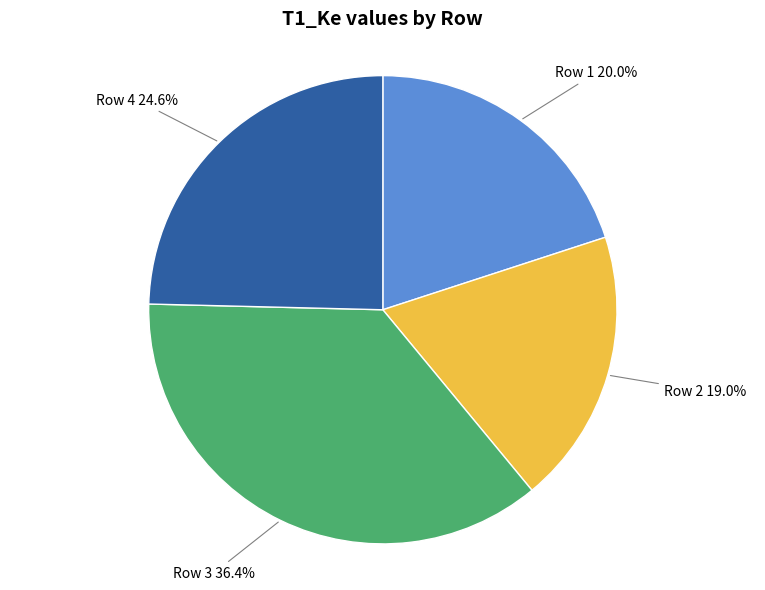

How many slices are in this pie chart?

4